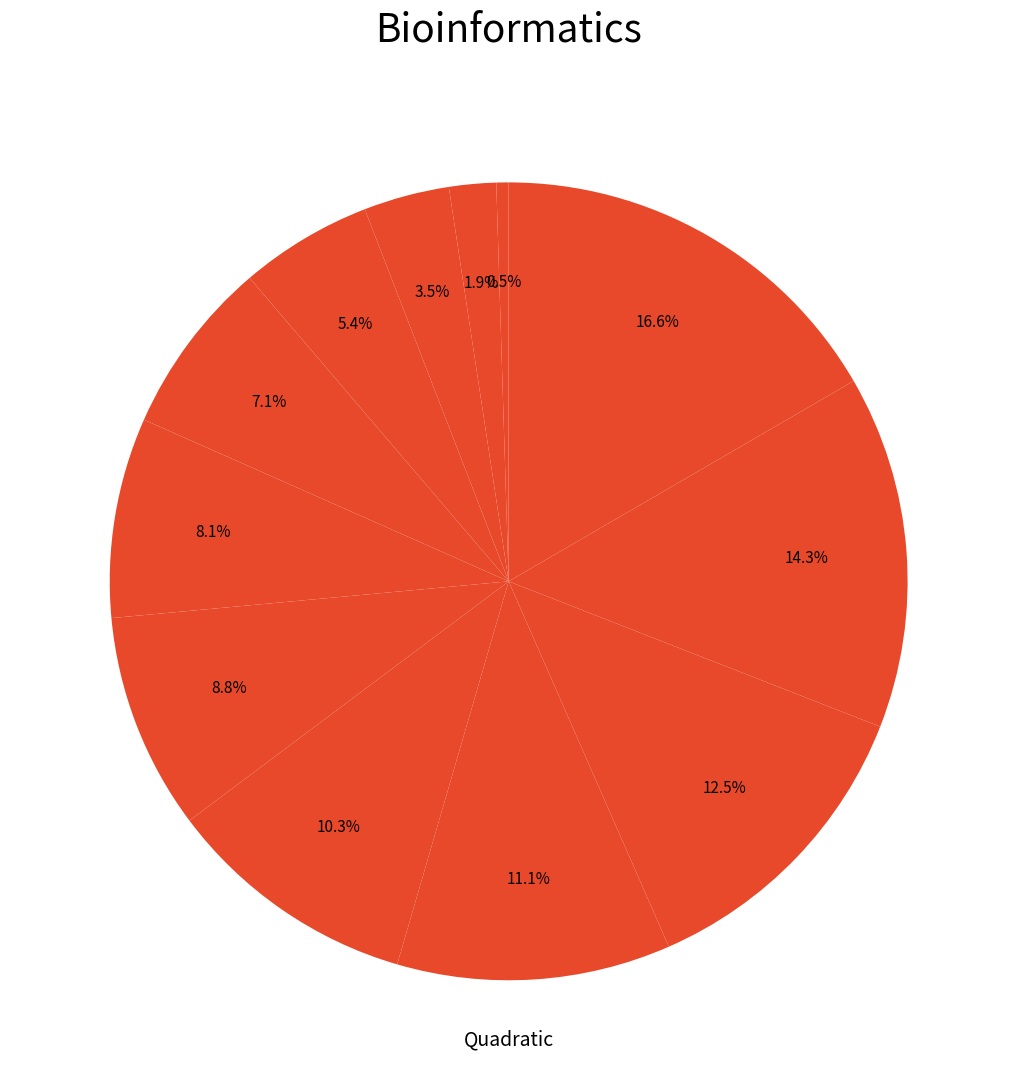

How many segments does this pie chart have?

12